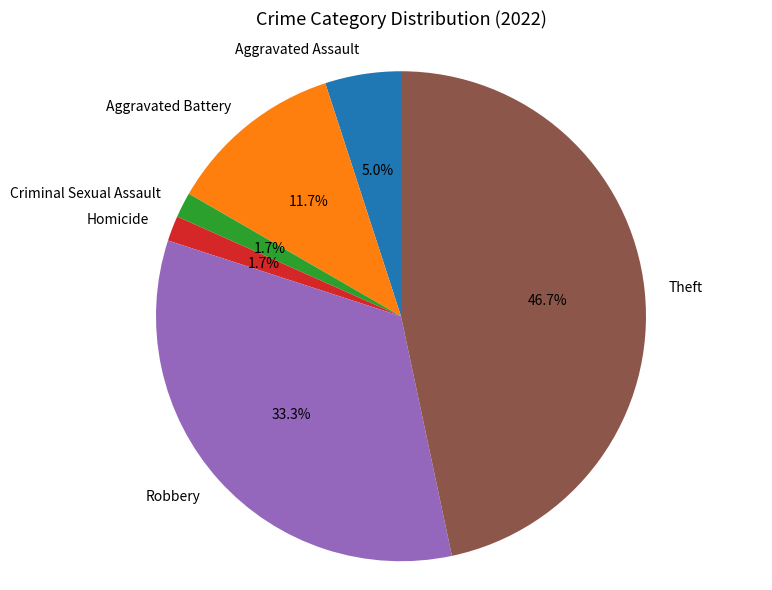

To the nearest percent, what is the average slice percentage?

17%